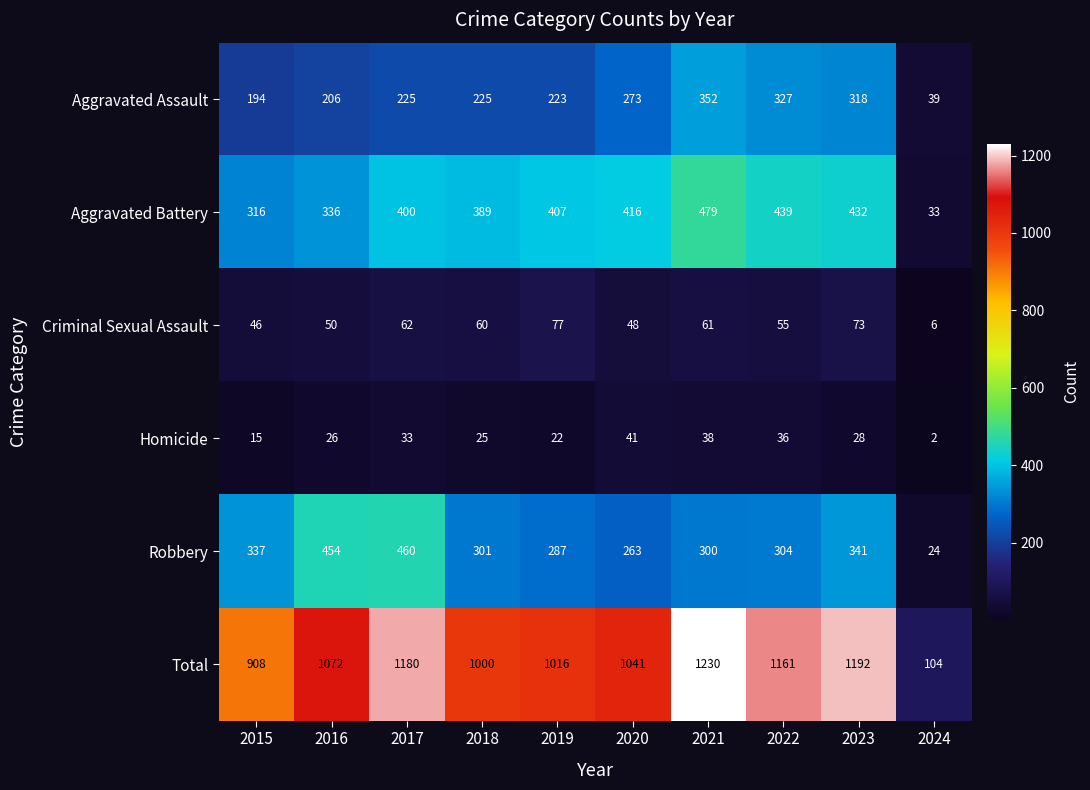

What is the difference between the maximum and minimum values in the Aggravated Battery series?

446